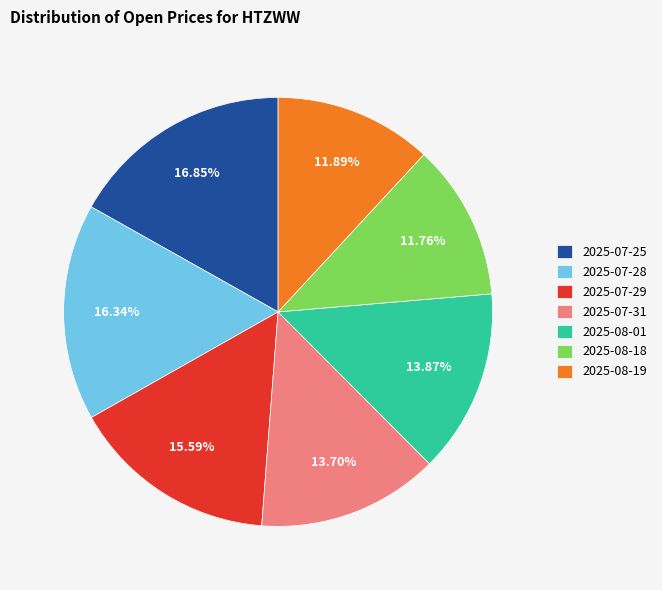

Between 2025-08-18 and 2025-07-31, which is larger?

2025-07-31